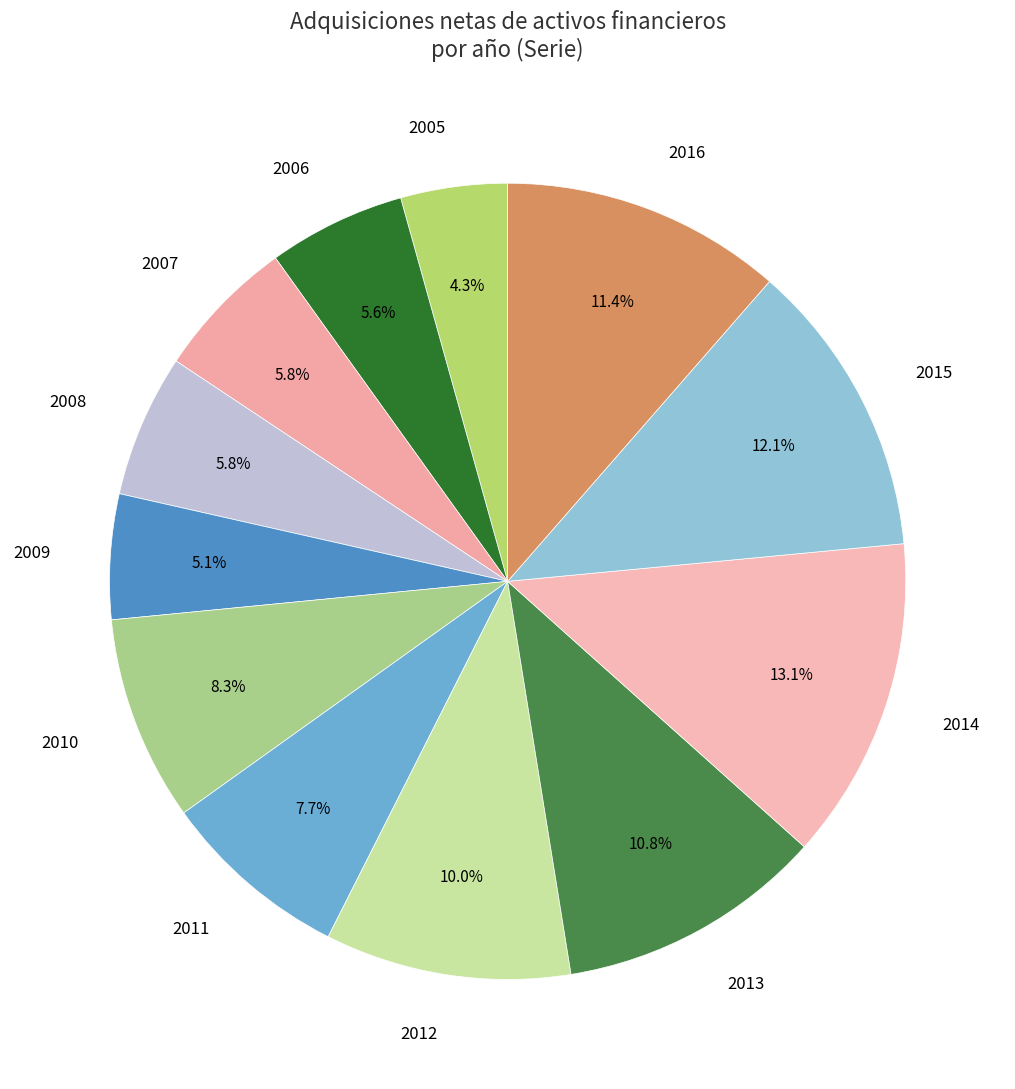

Which has a higher value, 2016 or 2010?

2016